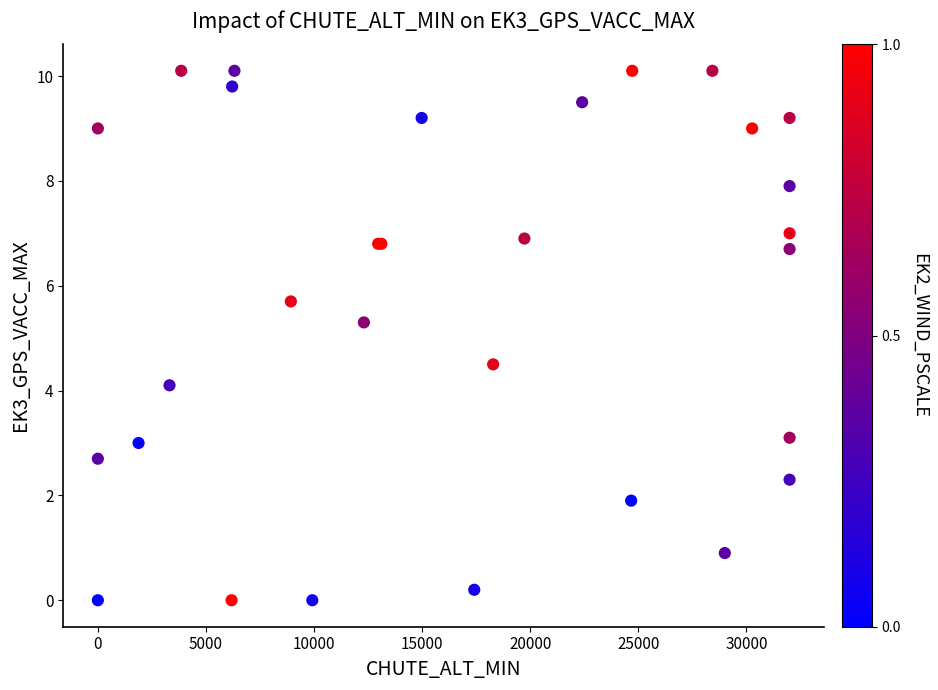

What Y value in the scatter plot is closest to 5?

5.3